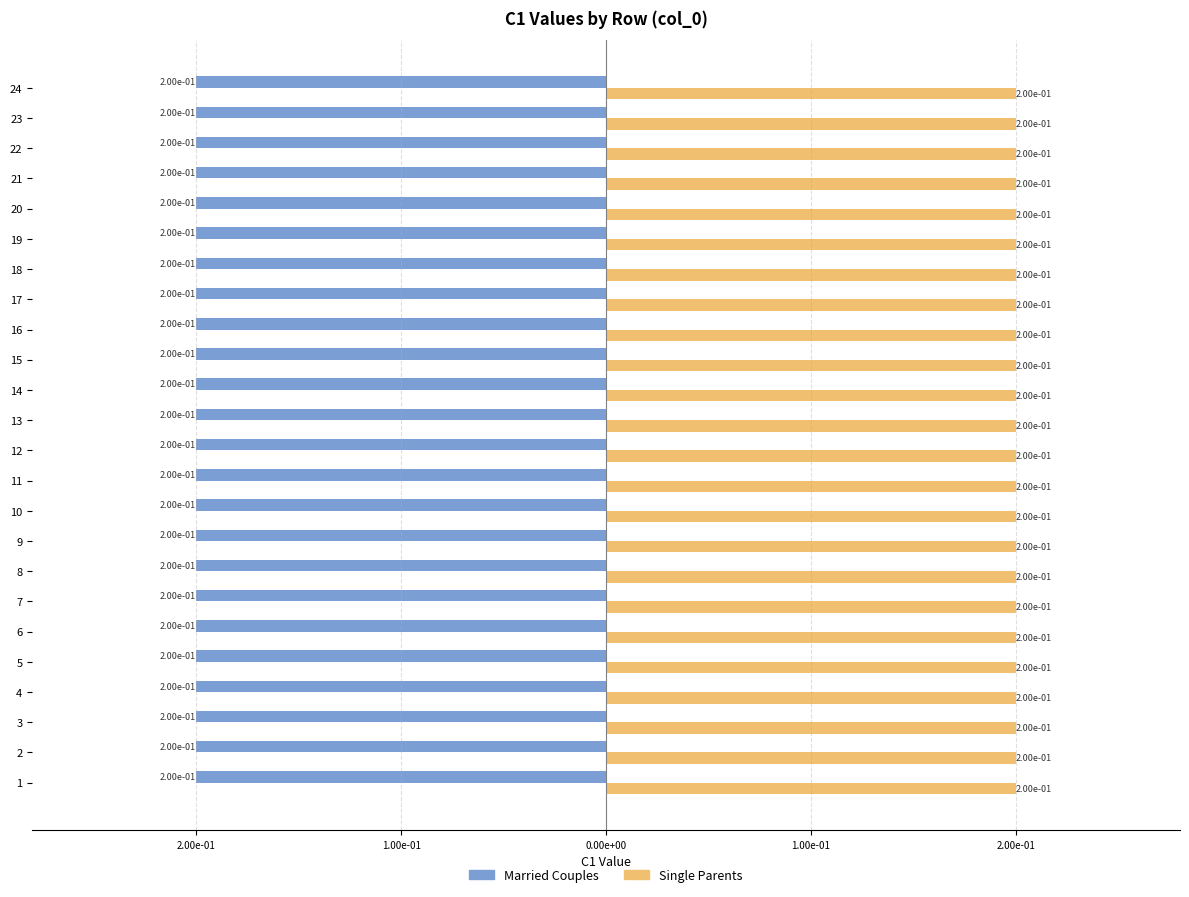

What value does the Single Parents series have at 9?

0.2